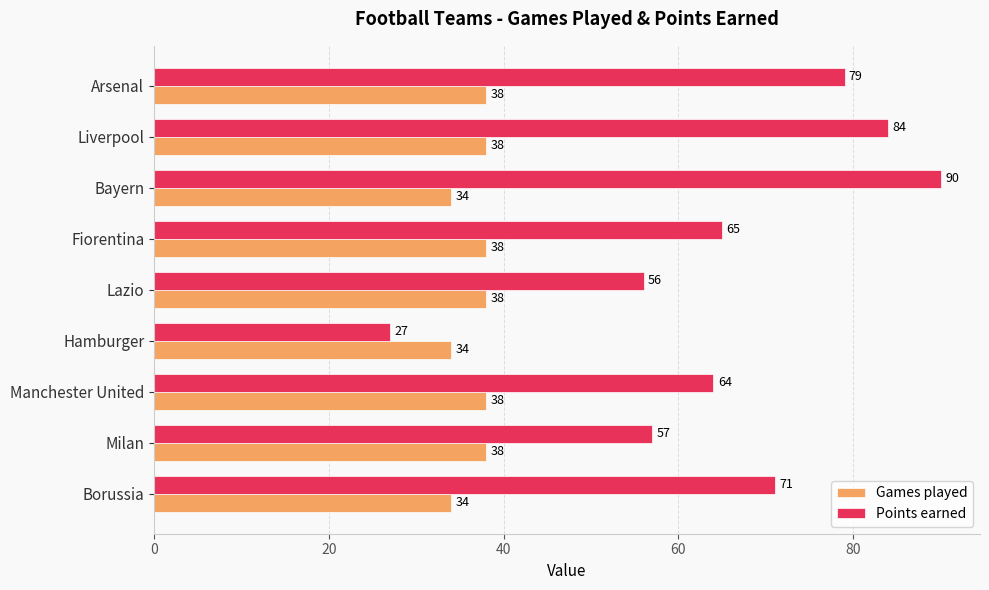

Which series has the largest range (max minus min)?

Points earned